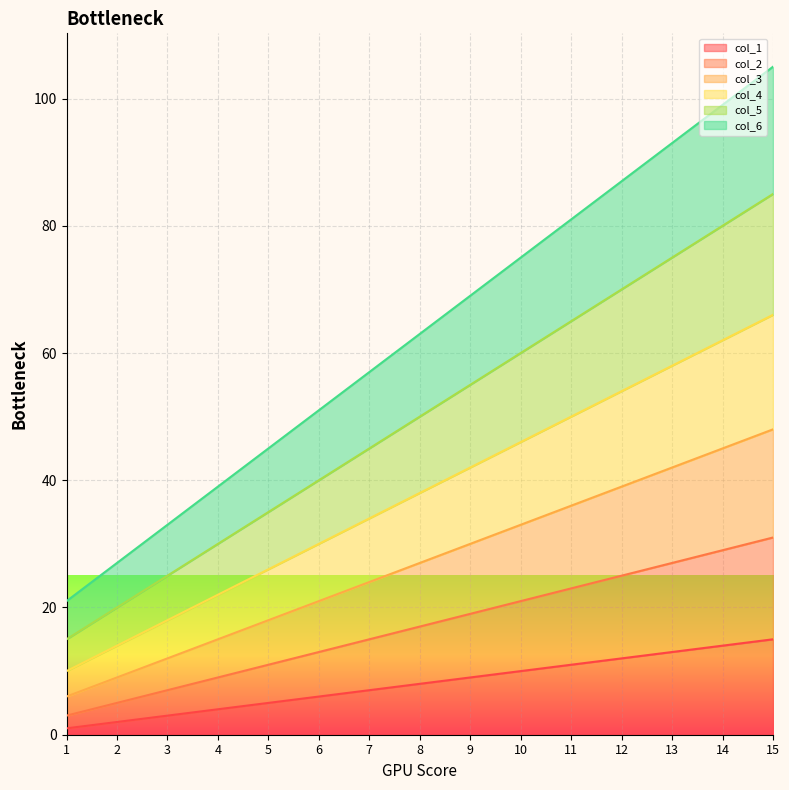

What is the value of the col_4 point at the 3rd from the left?

18